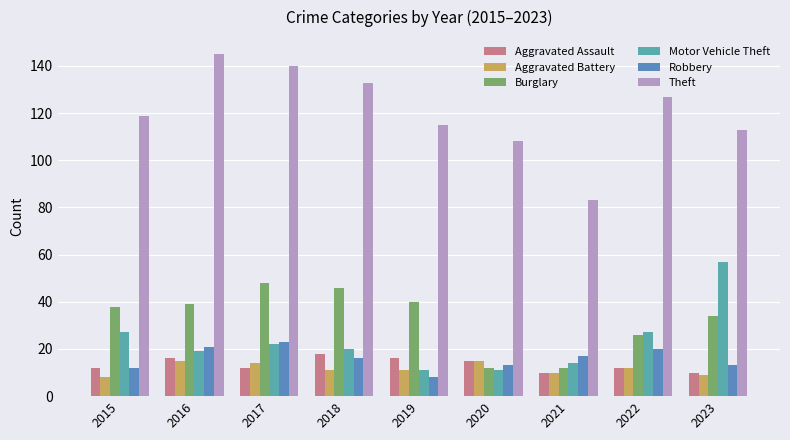

Is it true that Aggravated Assault equals 16 at 2016?

True